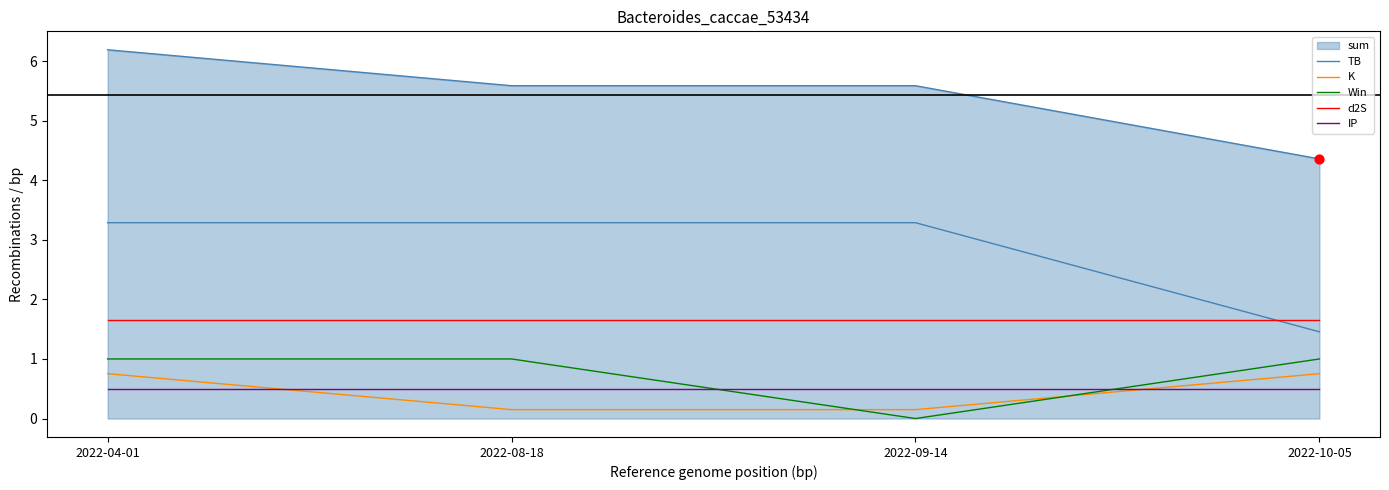

Is the value of d2S at 2022-04-01 greater than the value of TB at 2022-09-14?

No